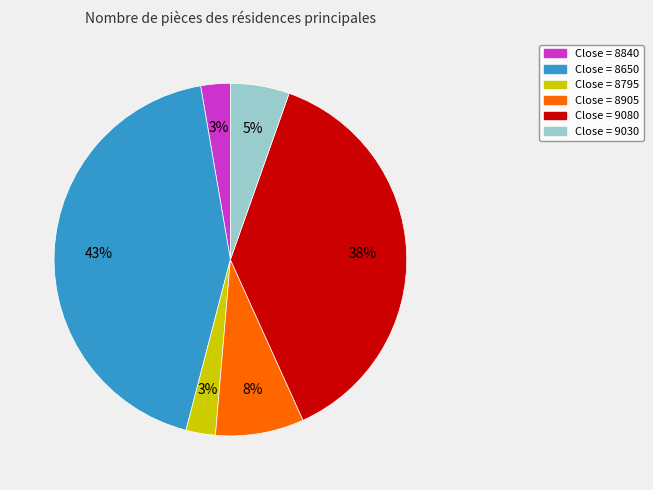

Is there any slice that represents more than half of the pie?

No